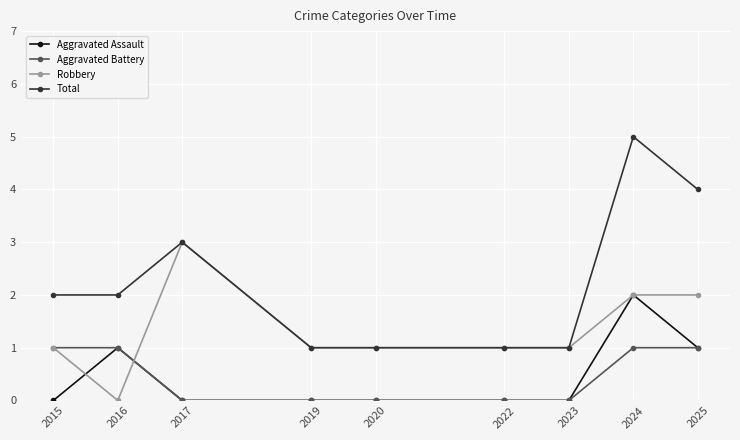

How many positive values does the Robbery series have?

8